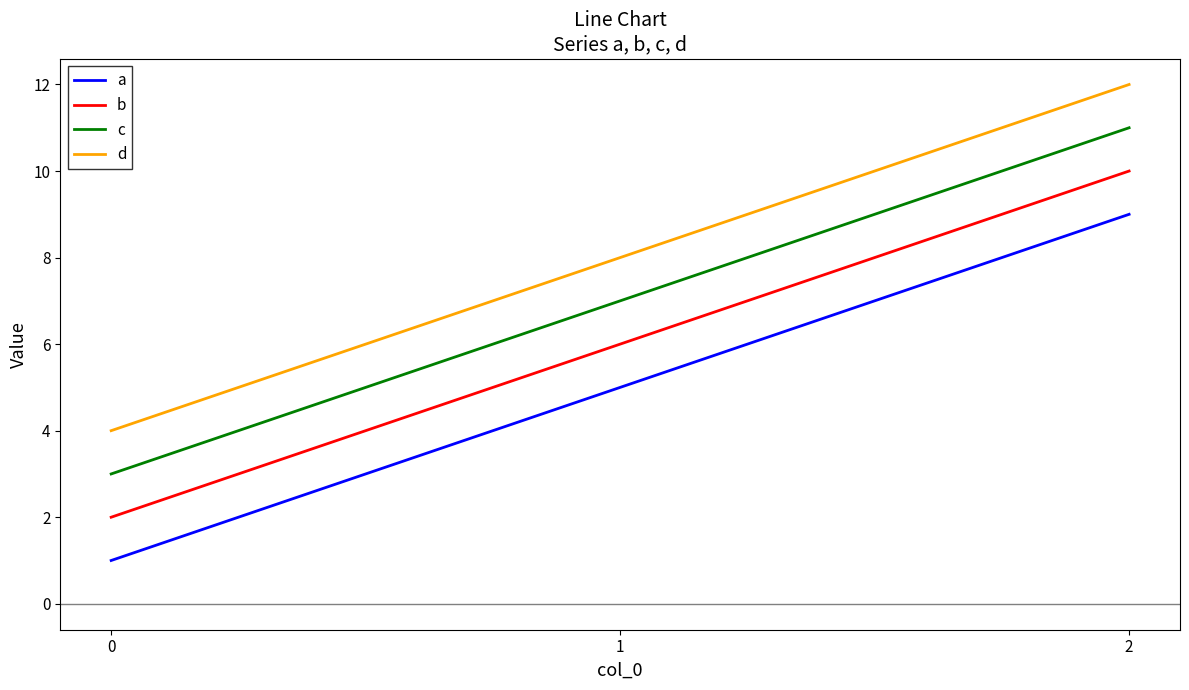

What is the difference between the maximum and second lowest values in the d series?

4